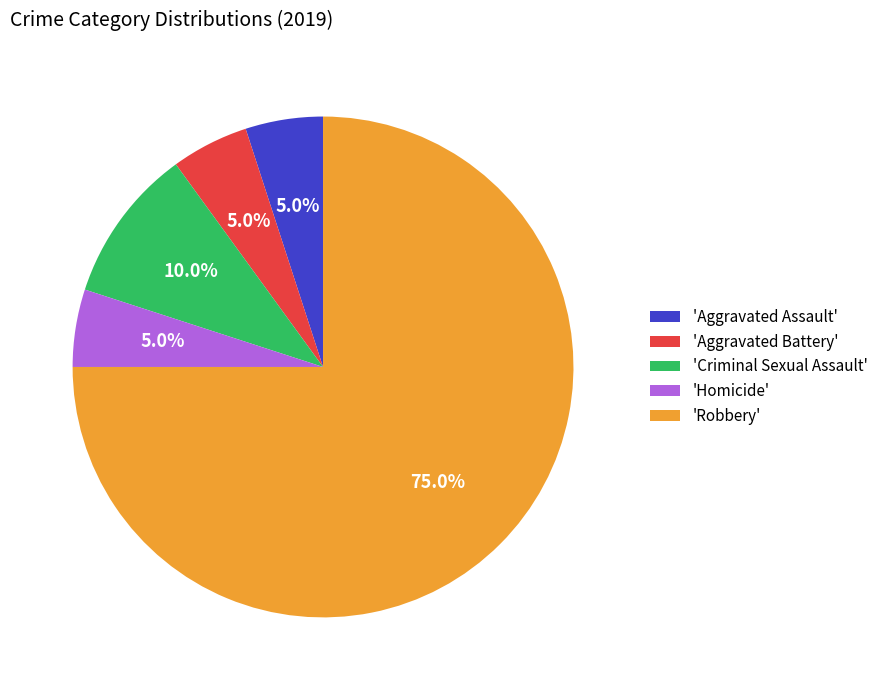

What is the majority slice?

'Robbery'